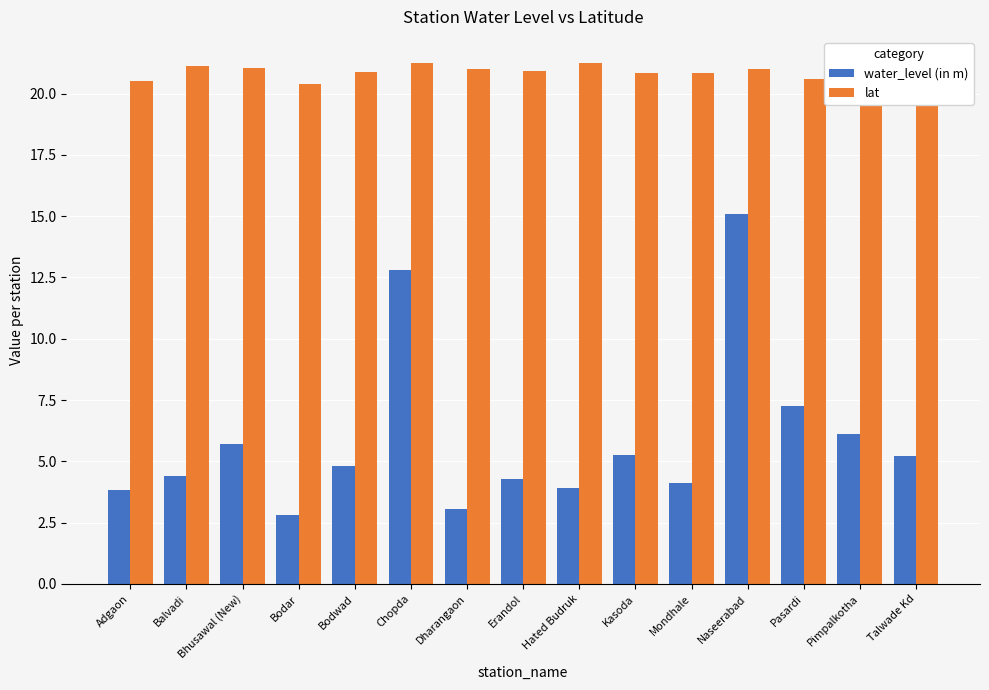

Which series has the largest total across all categories?

lat